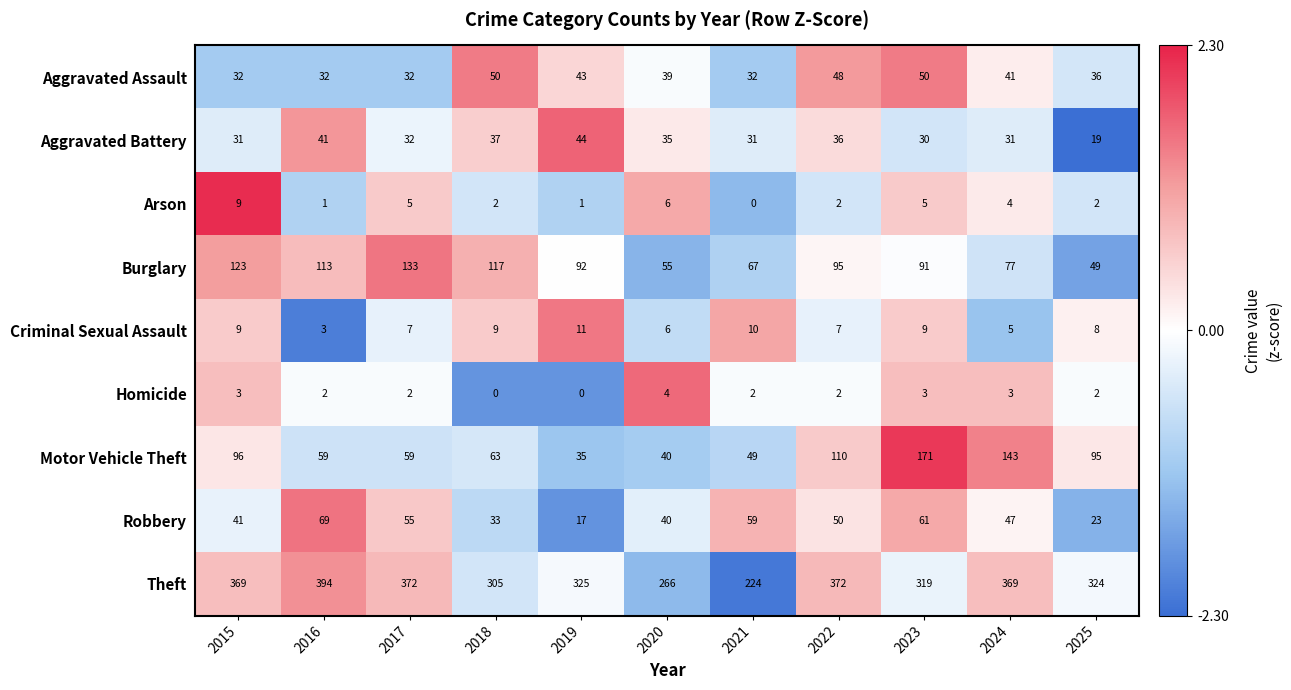

What is the highest value of the Burglary series?

133